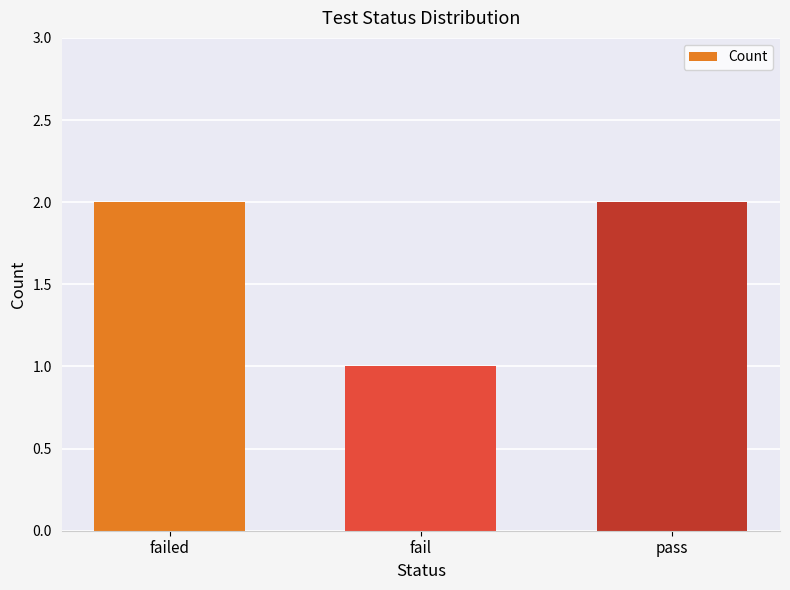

How many values are below 2?

1